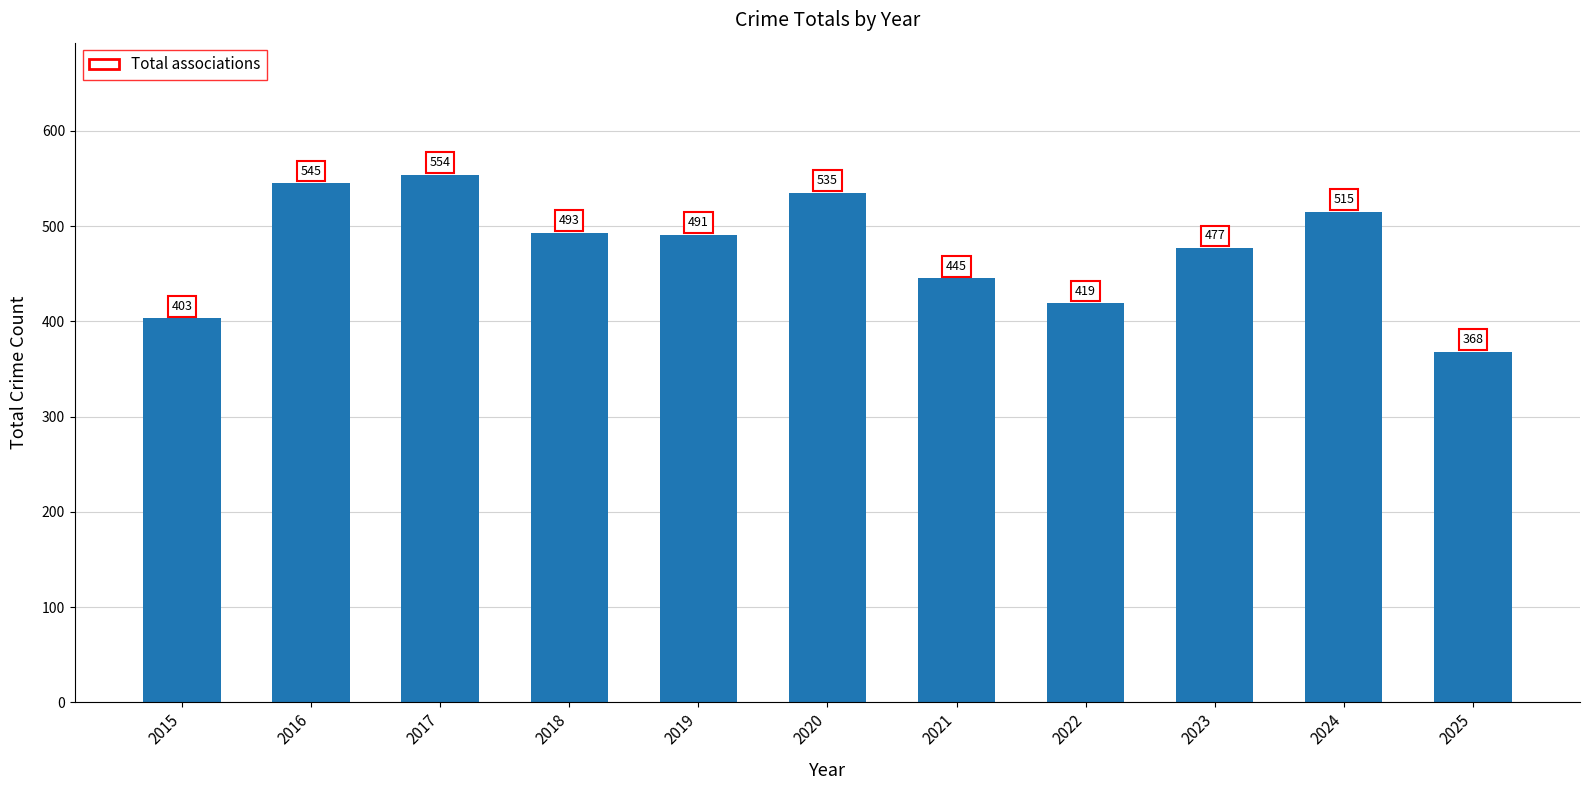

Reading left to right, transcribe all the data shown in this chart.

2015=403	2016=545	2017=554	2018=493	2019=491	2020=535	2021=445	2022=419	2023=477	2024=515	2025=368